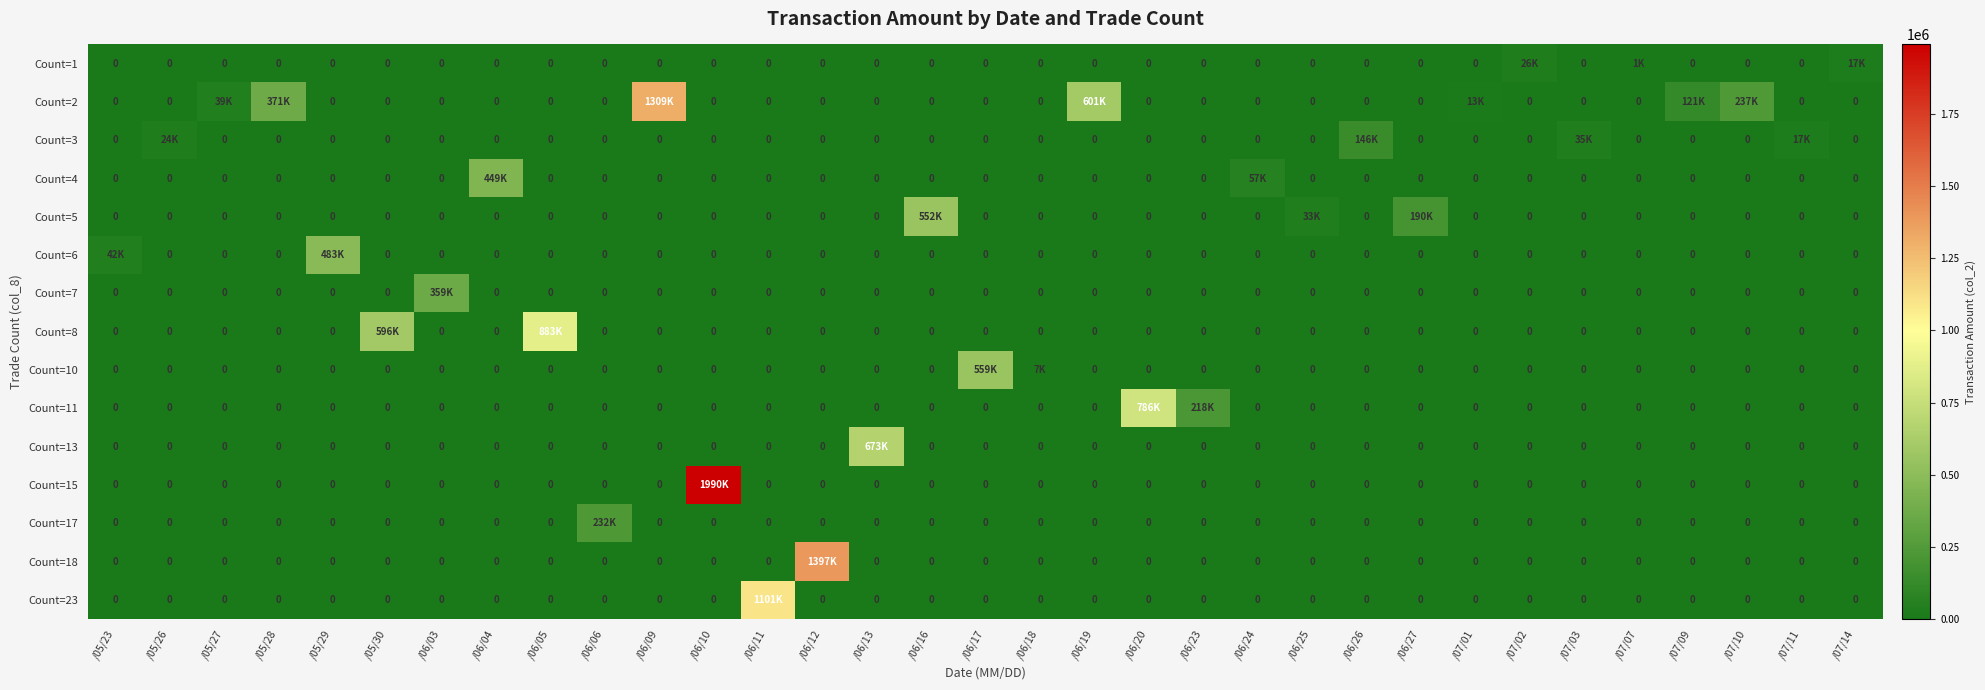

Which series has the largest total across all categories?

Count=2